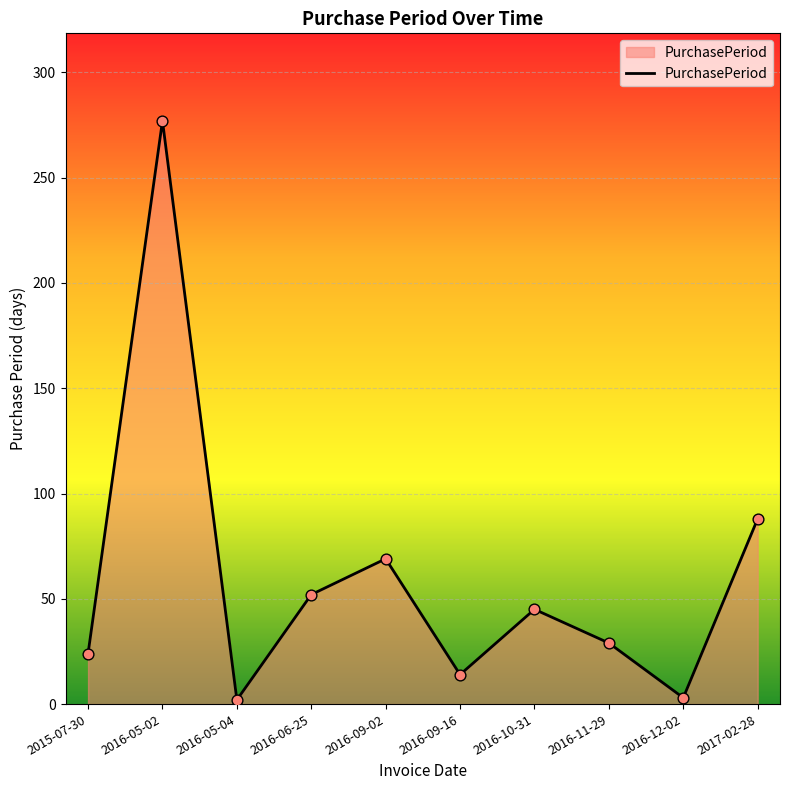

What is the change in value from 2016-05-02 to 2016-11-29?

-248